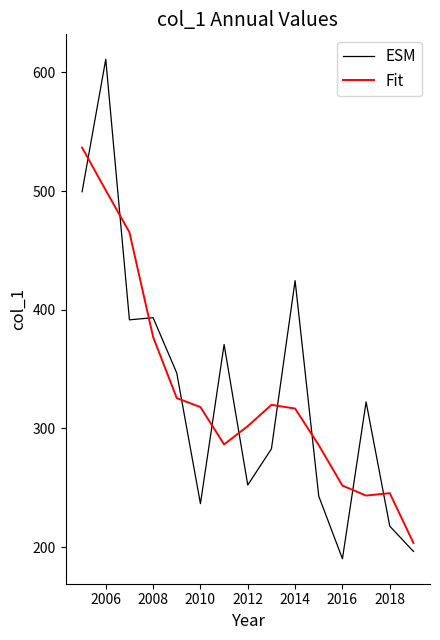

Which series has the widest spread of values?

ESM